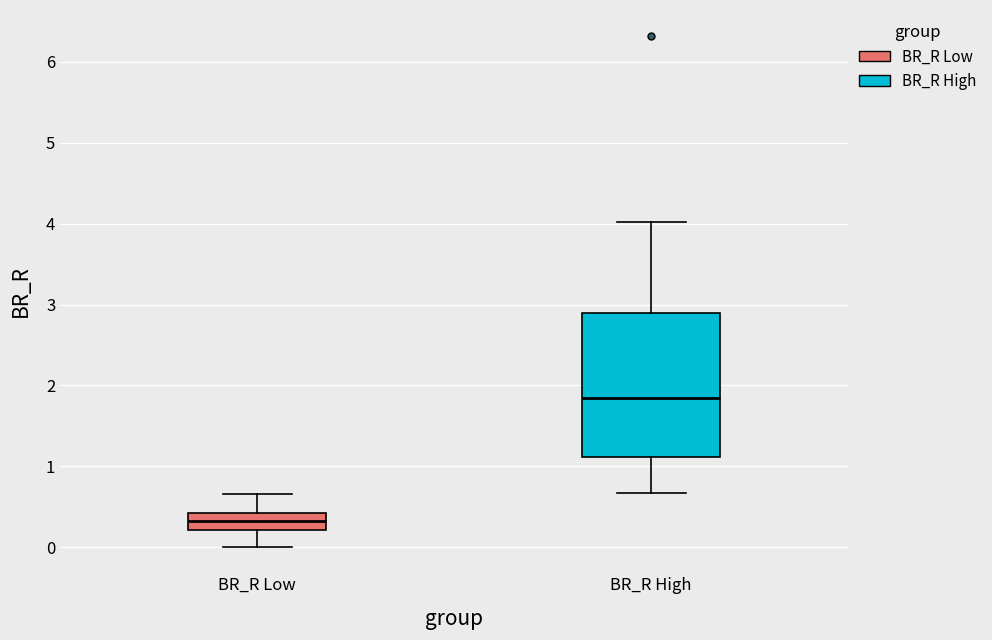

Which box's median line is the lowest?

BR_R Low